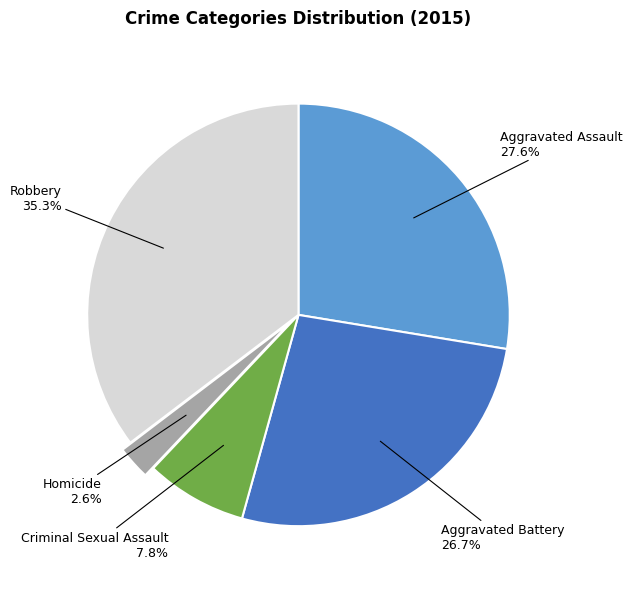

Count the number of slices in the pie.

5